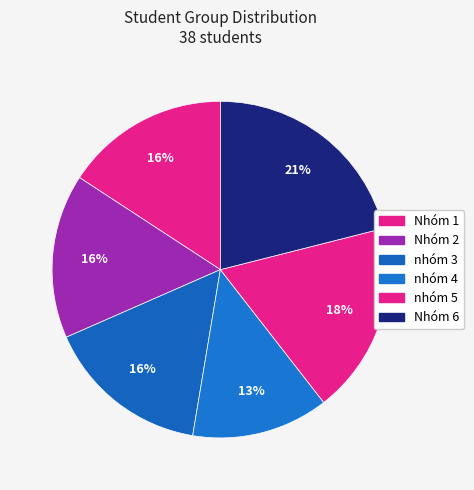

Combined, do nhóm 4 and nhóm 3 account for over 50%?

No